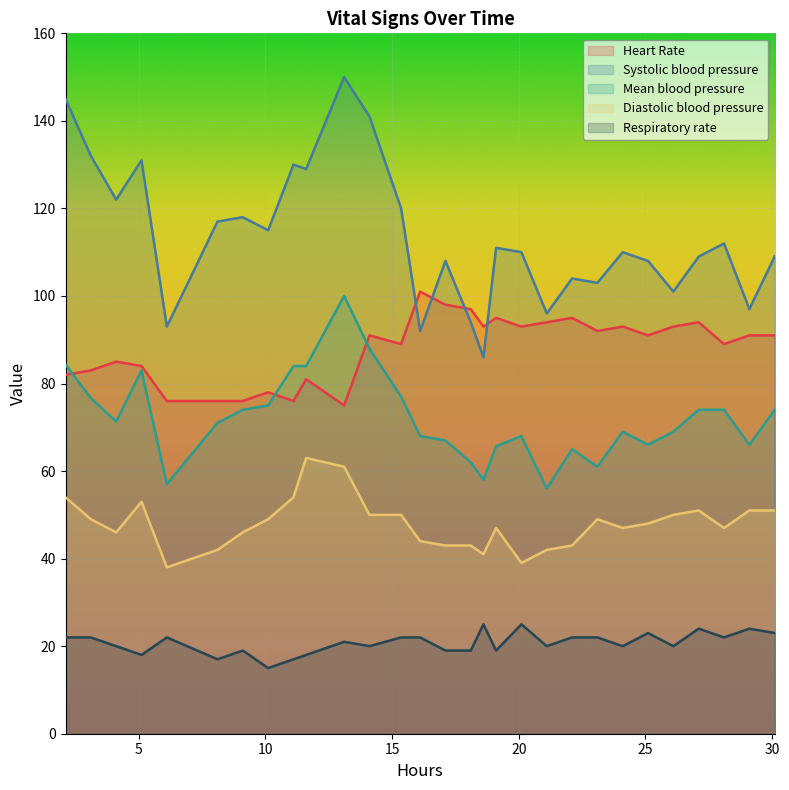

Which series has the largest range (max minus min)?

Systolic blood pressure